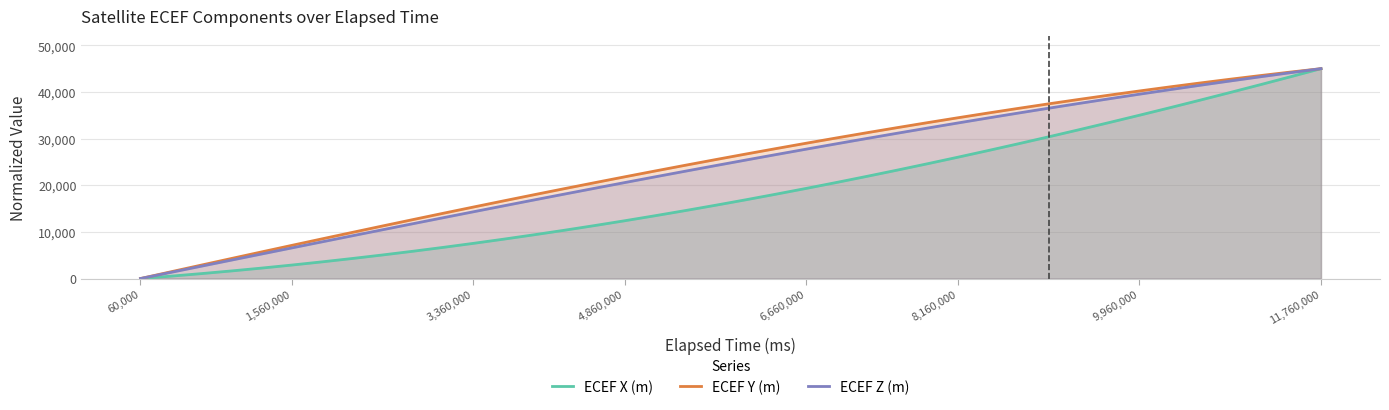

The value of ECEF X (m) at 8,160,000 is 26006.3. True or false?

True